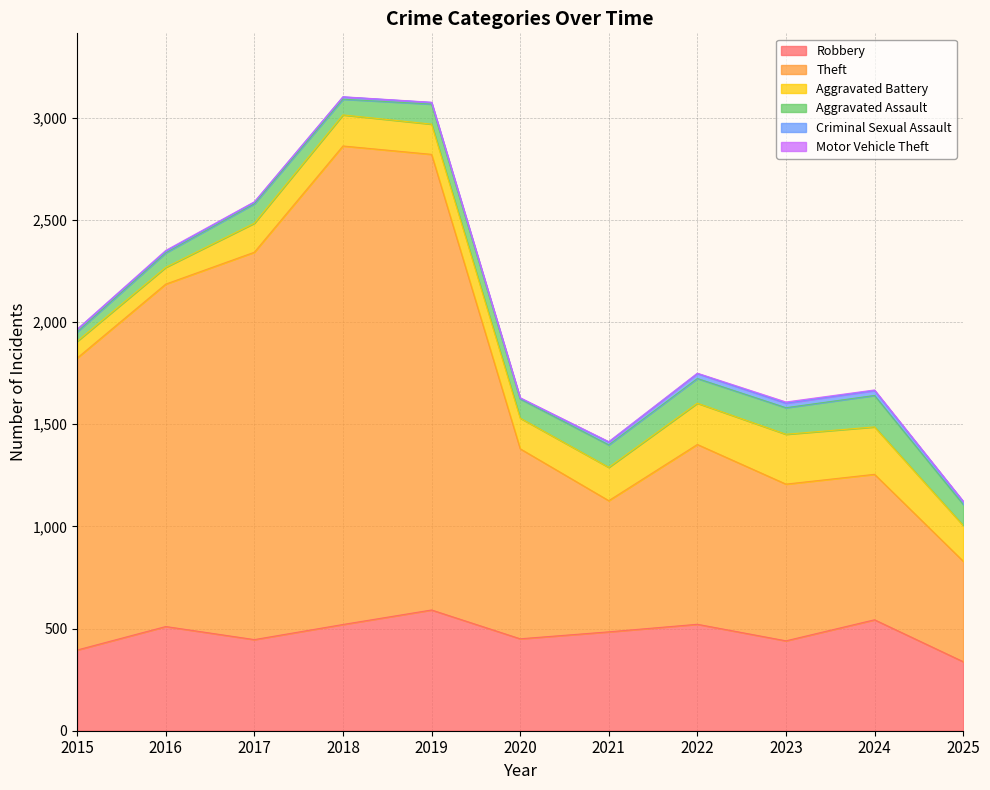

True or false: Robbery has a value of 771 at 2018.

False